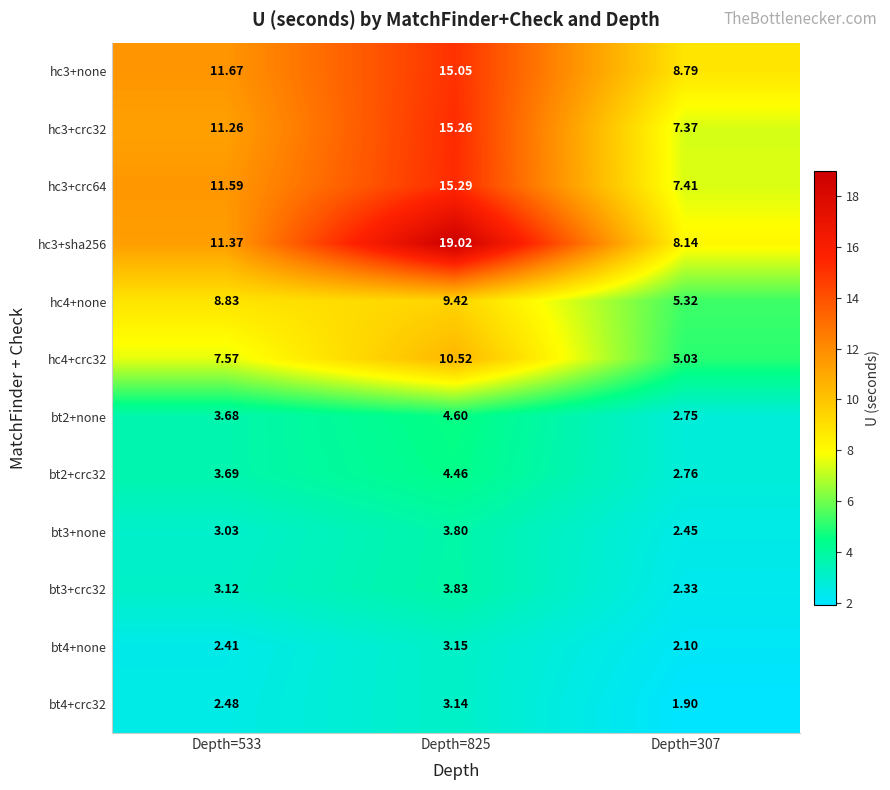

Is the value of bt4+none at Depth=307 greater than the value of hc3+crc32 at Depth=307?

No